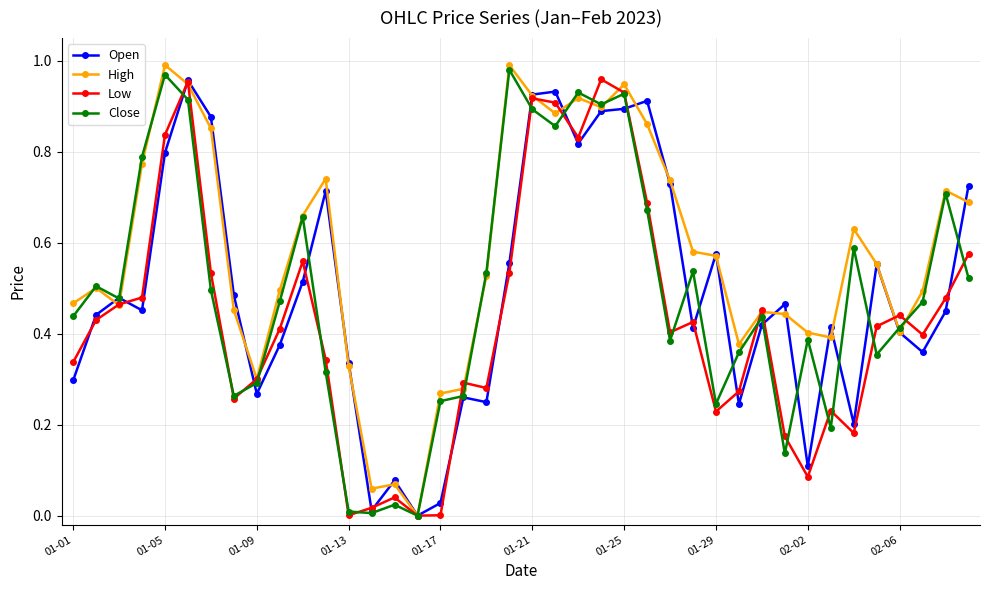

How many data points does each series have?

40